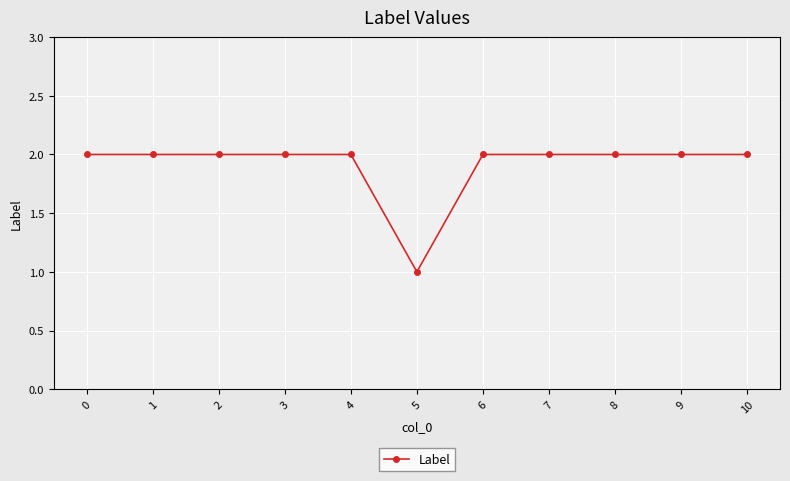

What is the value of the 9th point from the left?

2